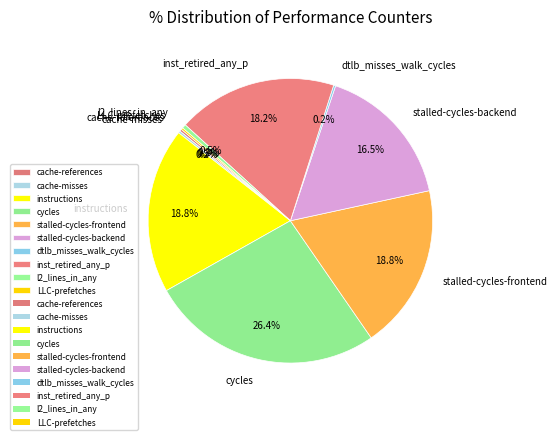

Which slice is the largest?

cycles